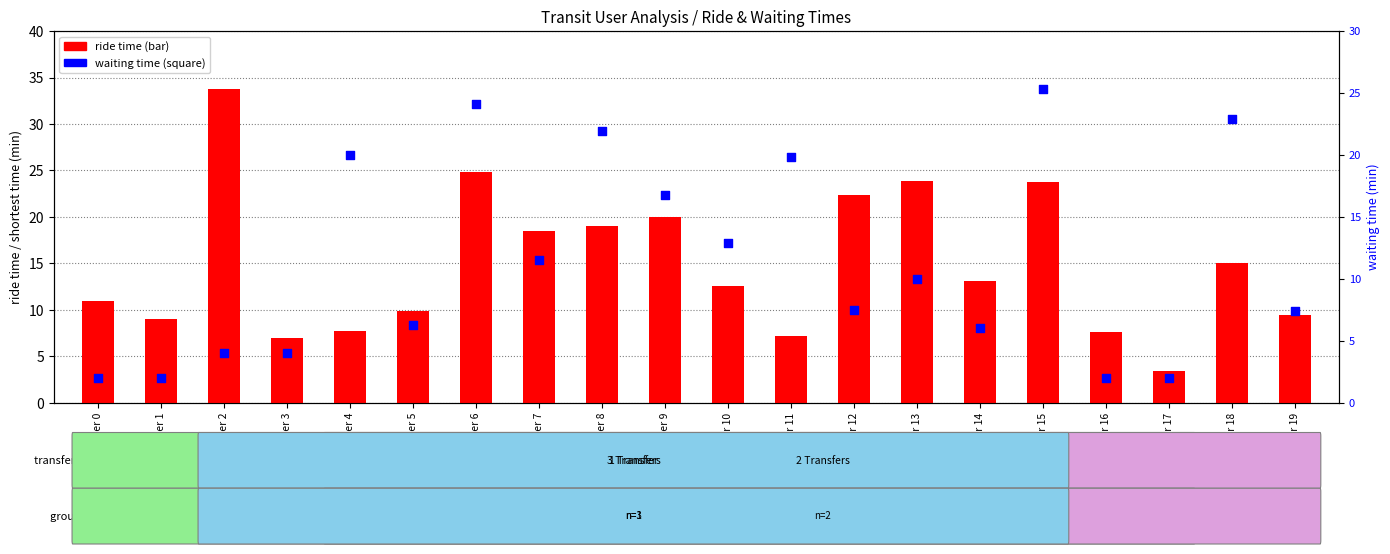

What is the total value across all series at User 8?

40.9